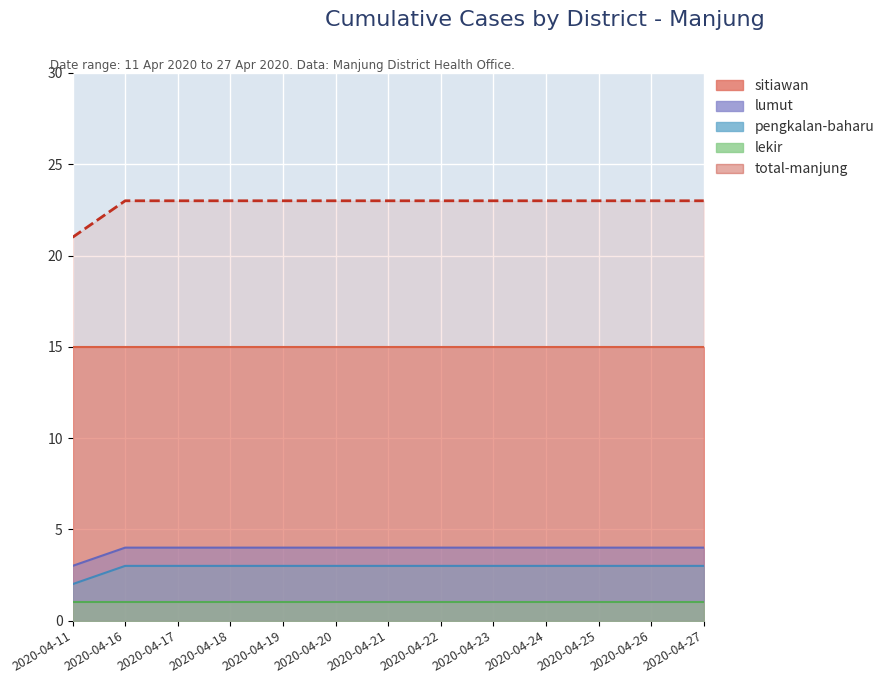

True or false: total-manjung and lumut intersect in this chart.

False